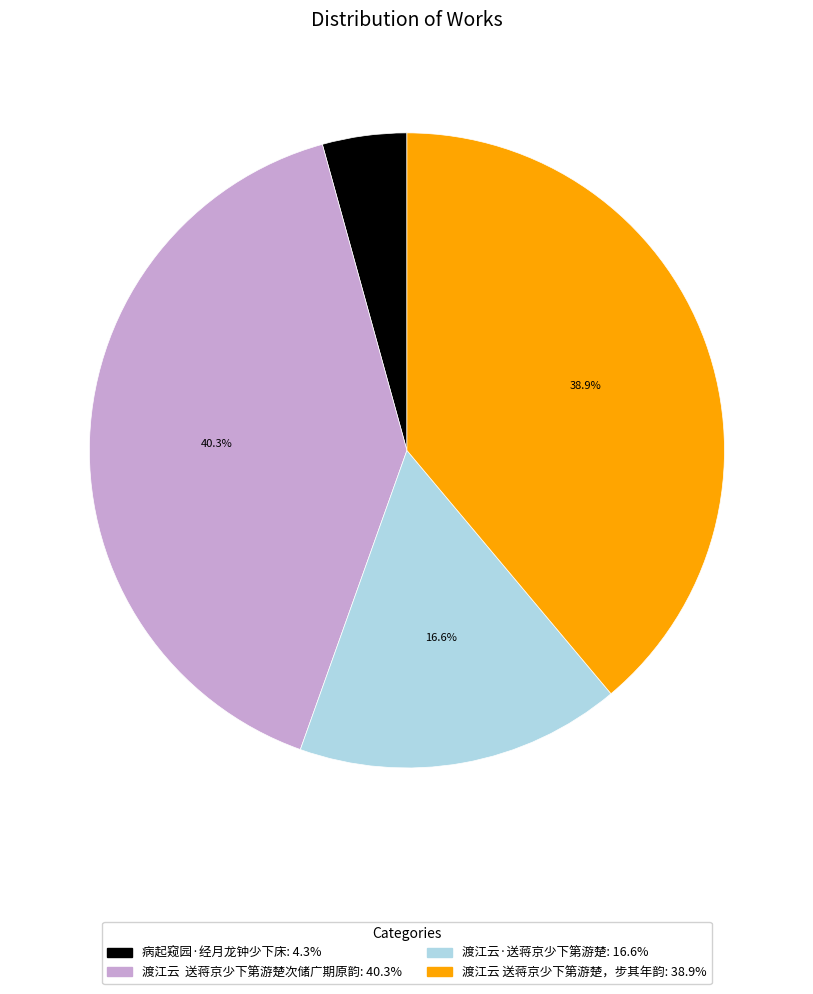

Do 渡江云 送蒋京少下第游楚，步其年韵 and 渡江云 送蒋京少下第游楚次储广期原韵 together represent more than half of the pie?

Yes